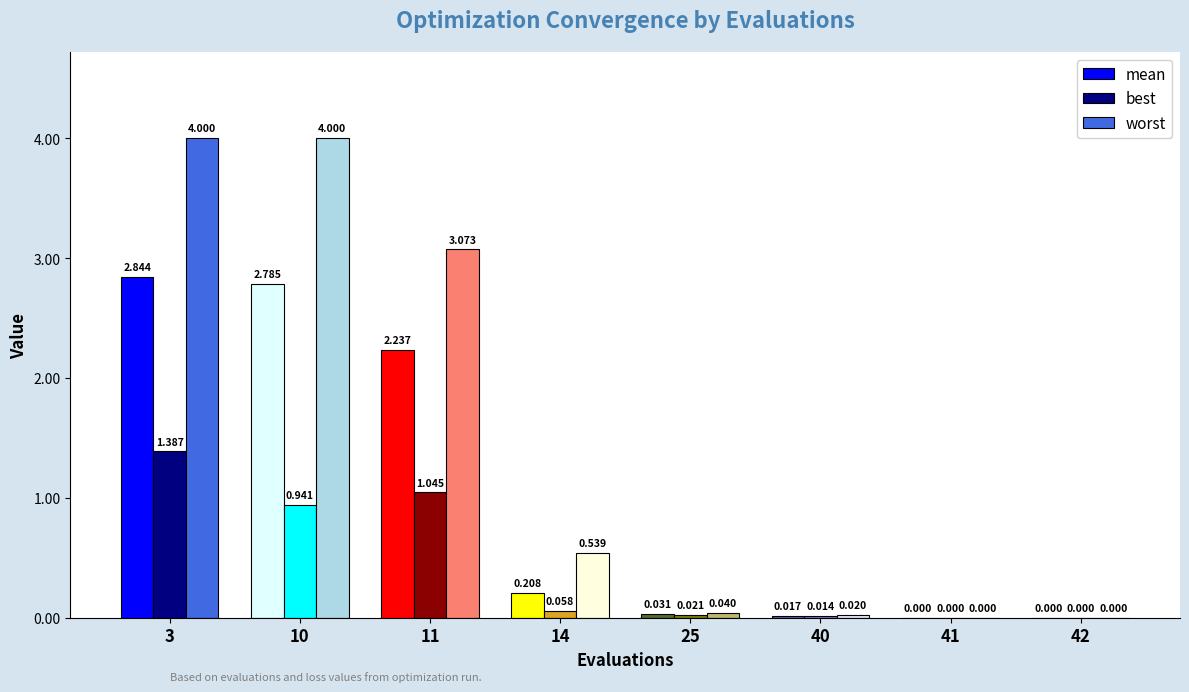

What is the total value across all series at 10?

7.7